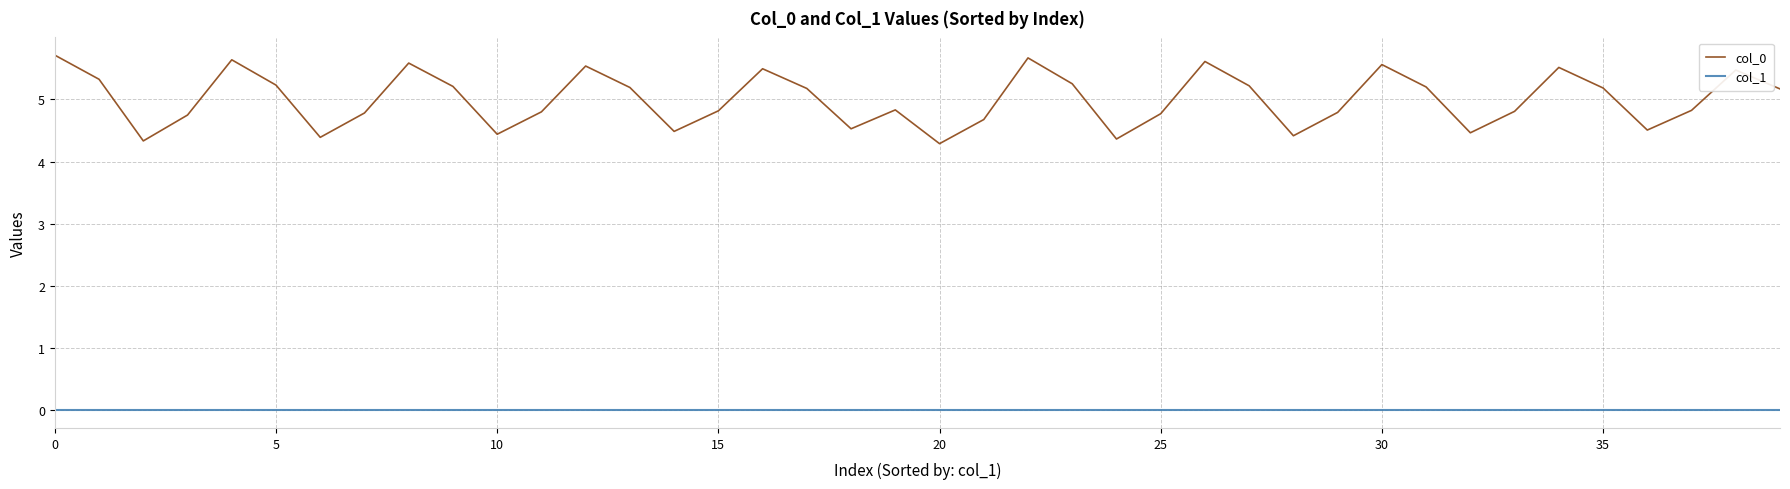

Which series has the widest spread of values?

col_0